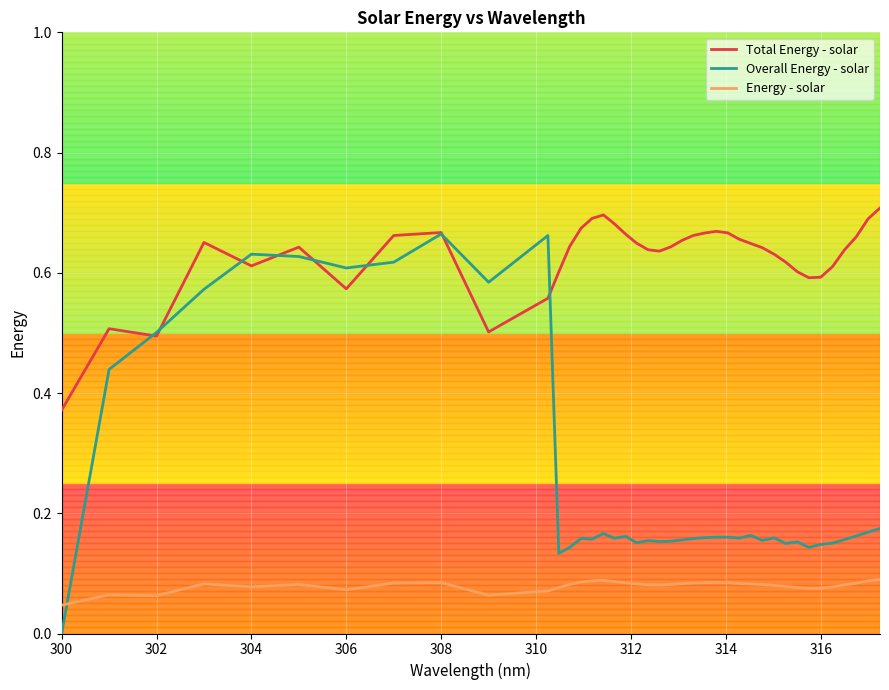

True or false: Energy - solar and Overall Energy - solar cross at least once.

True